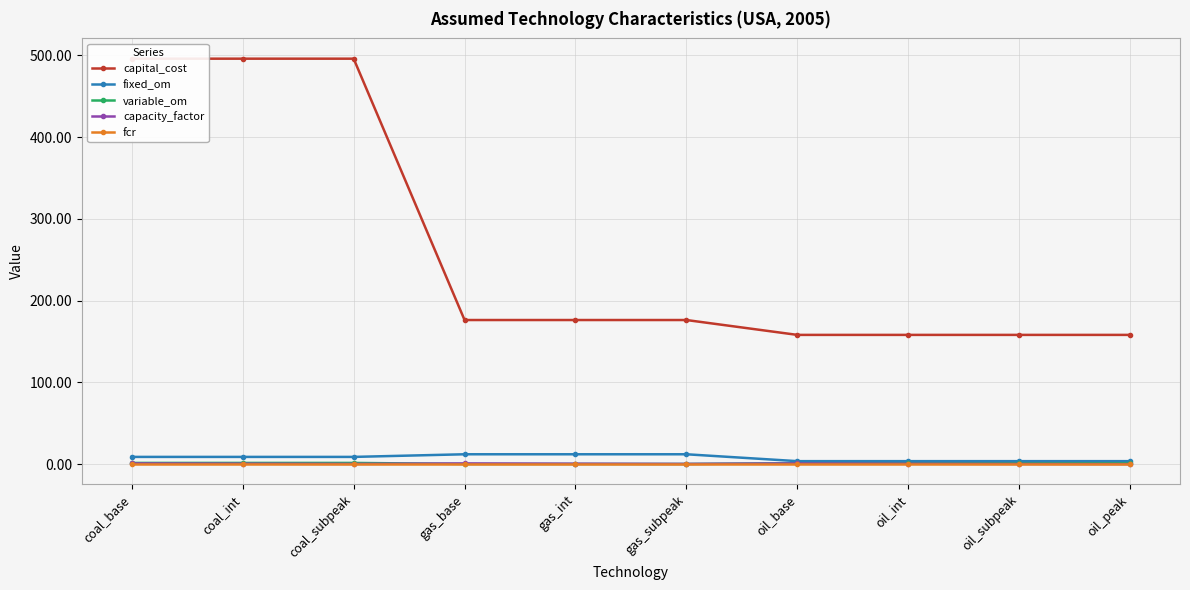

The capital_cost series shows 176.3 at gas_subpeak. True or false?

True